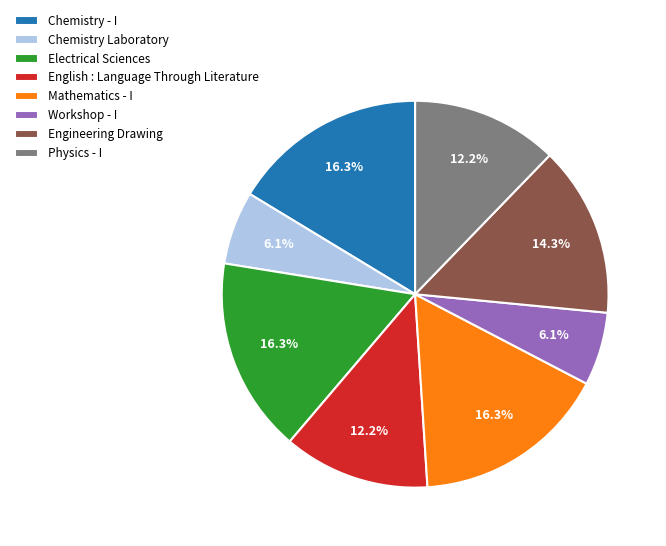

Is it true that Engineering Drawing is 14% of the pie?

True